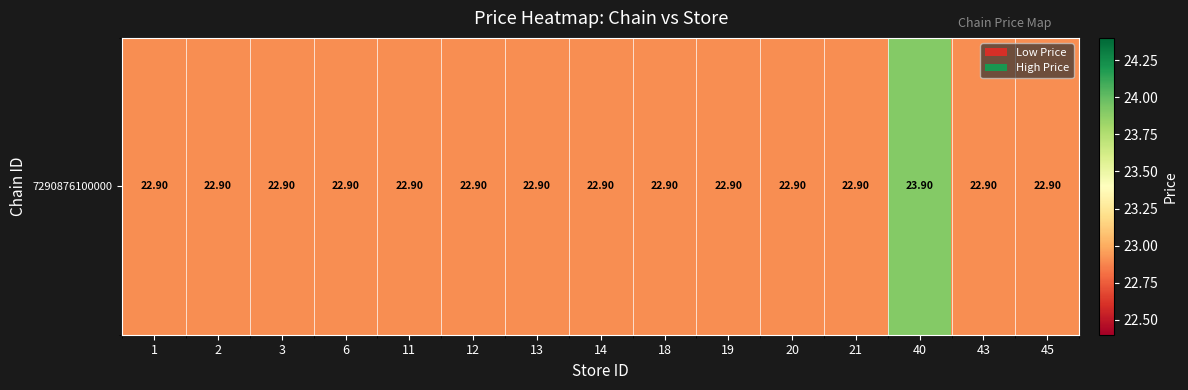

The chart shows a value of 31.5 at 1. True or false?

False